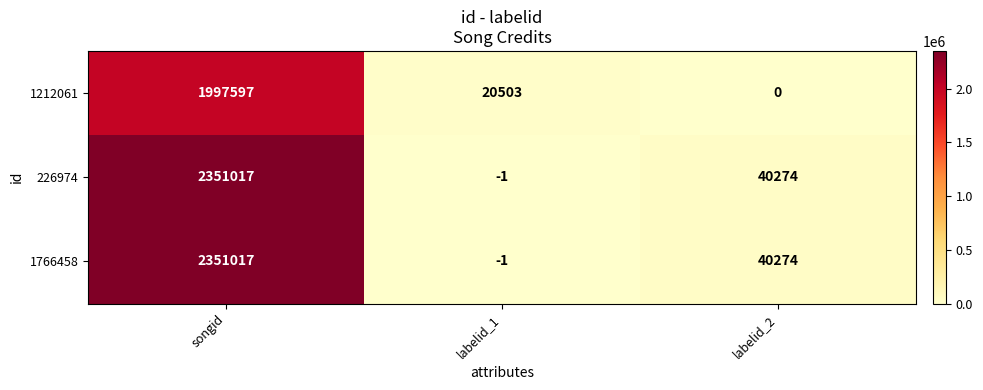

Reading left to right, transcribe all the data shown in this chart.

1212061: 1997597	20503	0
226974: 2351017	-1	40274
1766458: 2351017	-1	40274